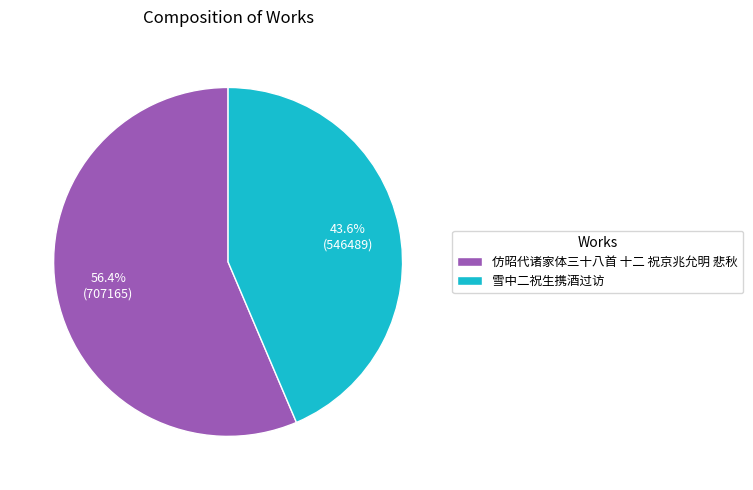

True or false: 雪中二祝生携酒过访 accounts for 44% of the total.

True